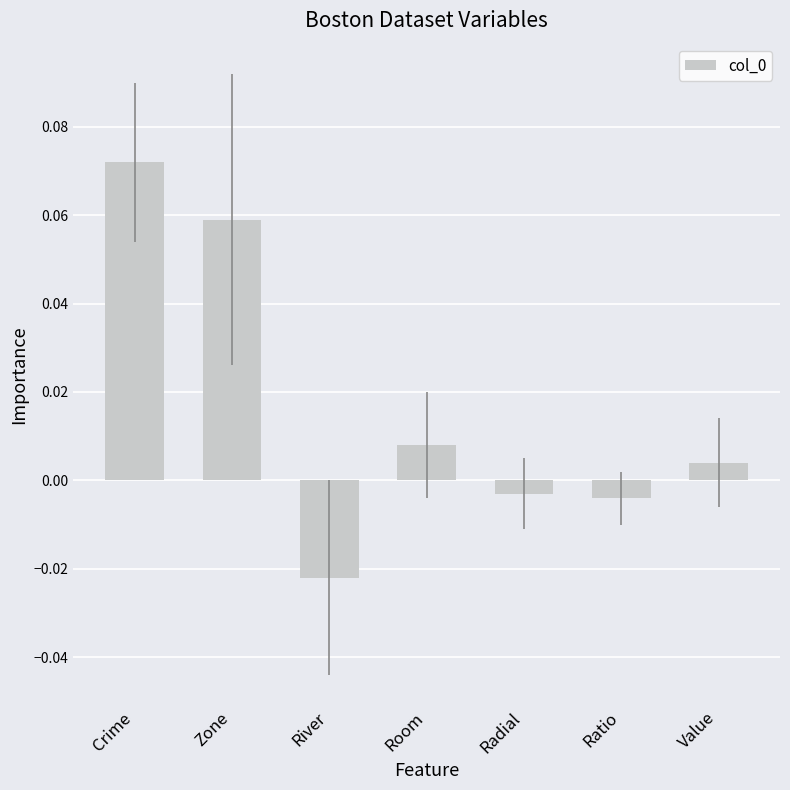

What is the label of the 6th bar from the left?

Ratio